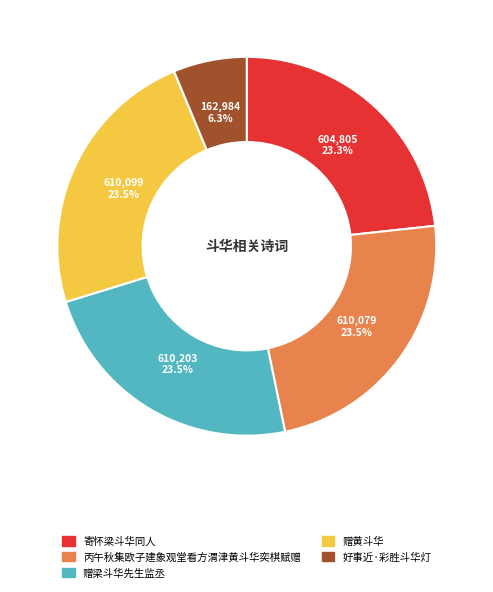

What percentage do 好事近·彩胜斗华灯 and 丙午秋集欧子建象观堂看方渭津黄斗华奕棋赋赠 together represent?

29.8%